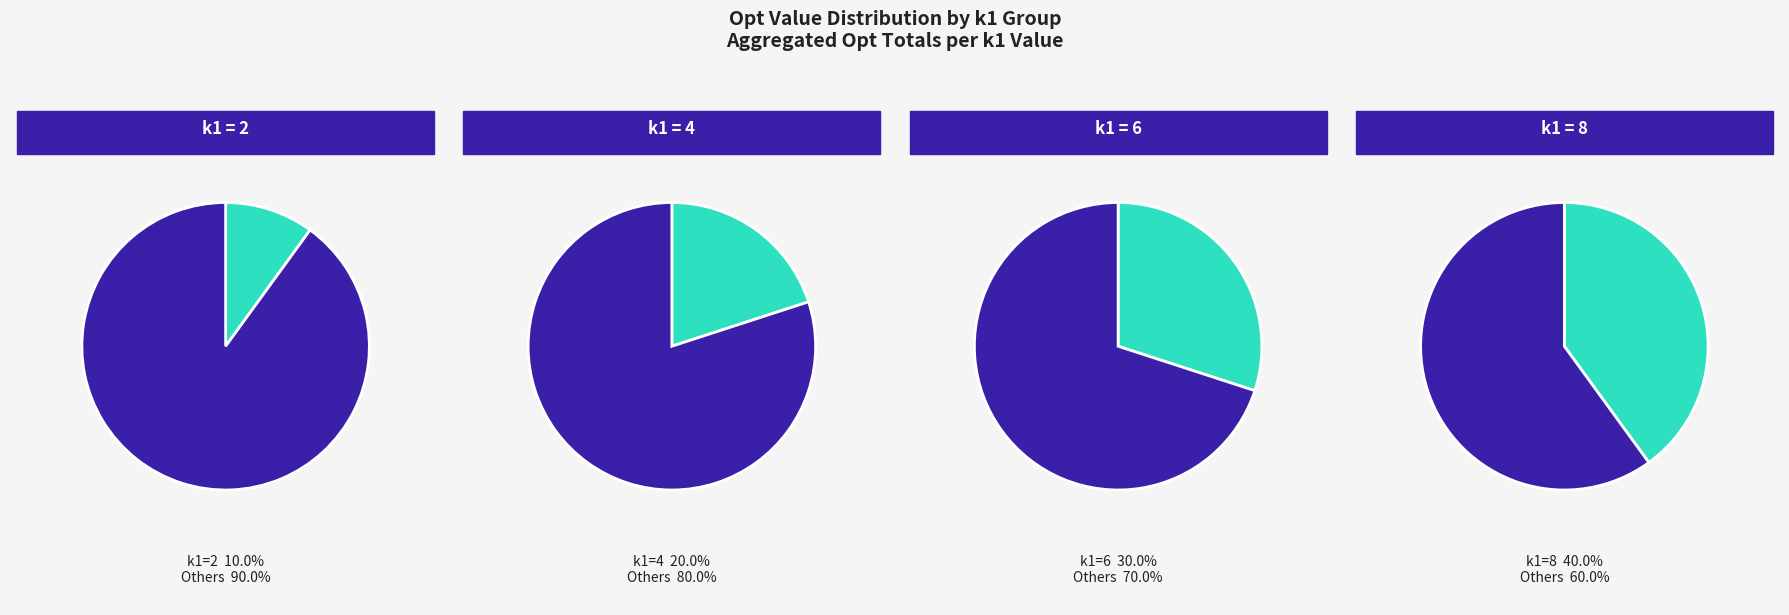

Is the sum of k1=4 and k1=2 greater than half?

No